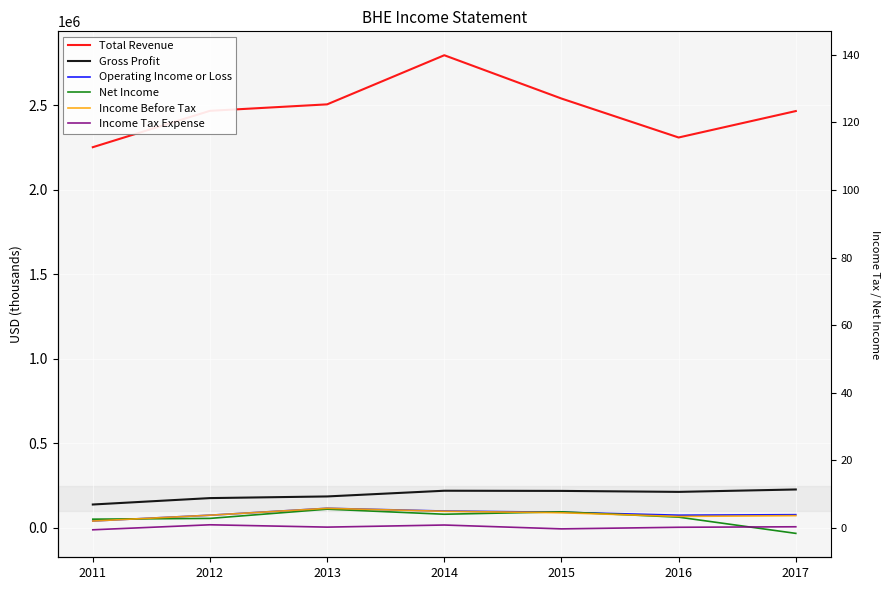

What value does the Income Before Tax series have at 2013, to the nearest 10?

116200